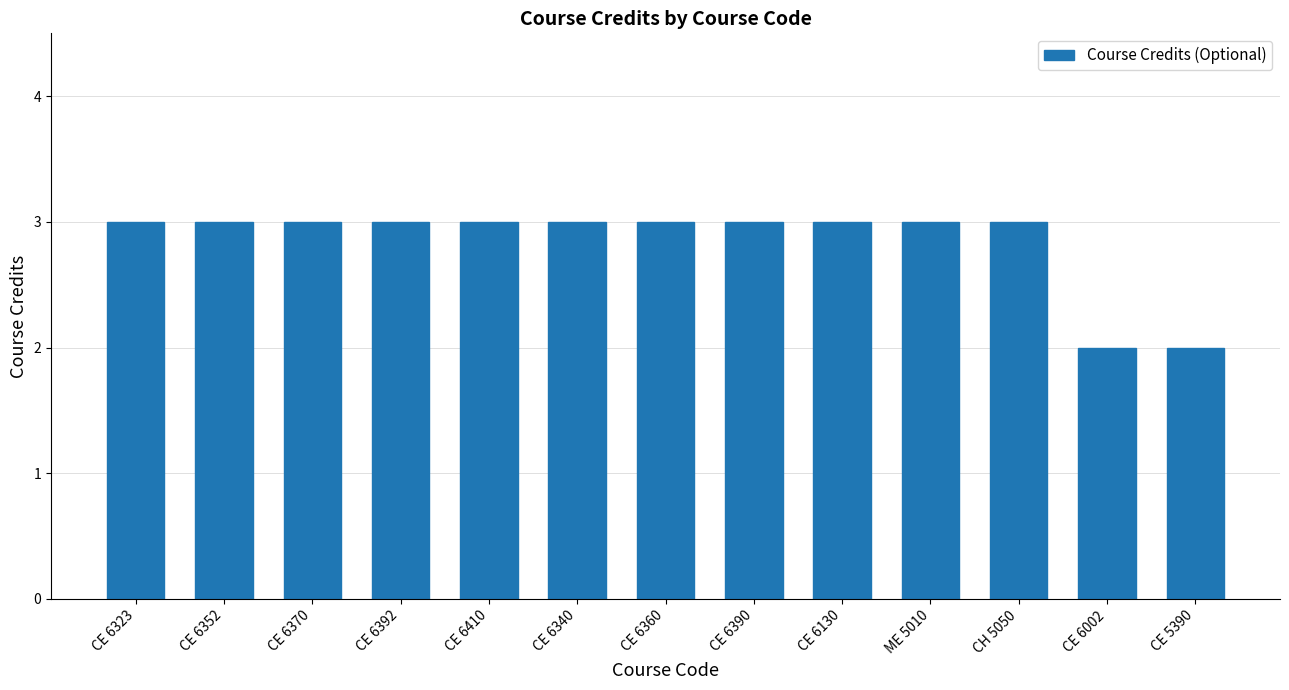

What is the change in value from CE 6340 to CE 6002?

-1